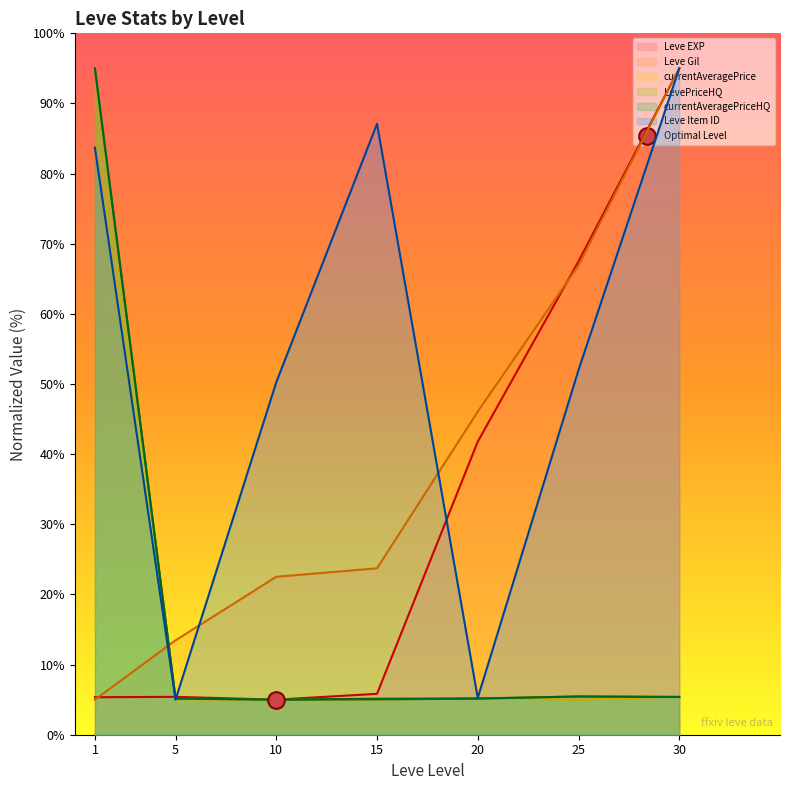

True or false: Leve Gil has more than 0 points higher than both neighbors.

False